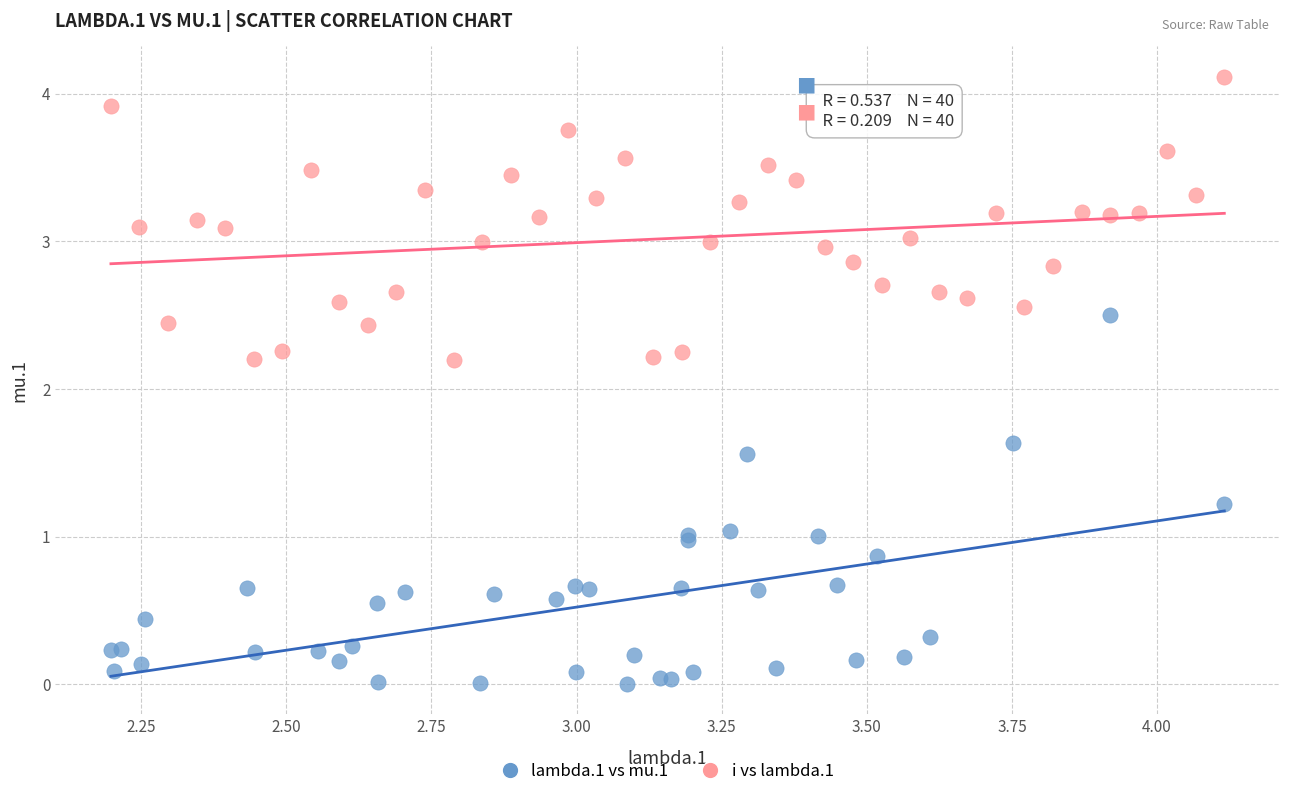

What are all the series names shown in the legend?

lambda.1 vs mu.1, i vs lambda.1